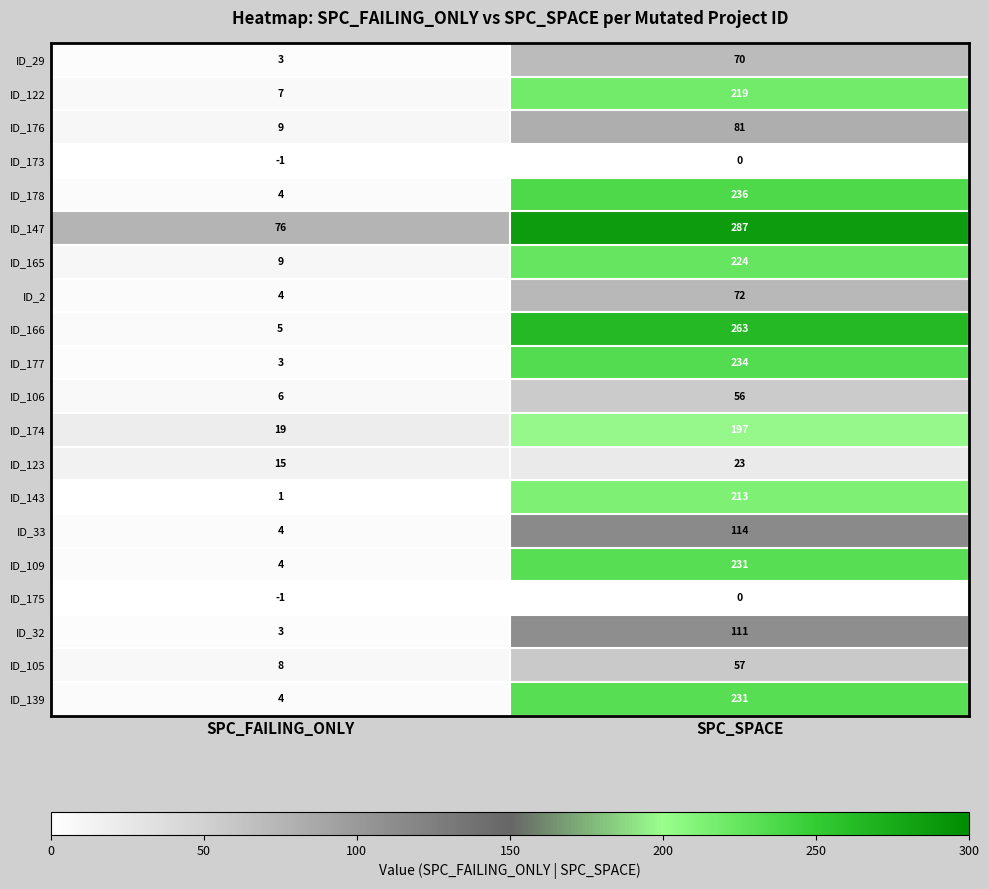

What is the approximate value of ID_178 at SPC_SPACE, to the nearest 5?

235